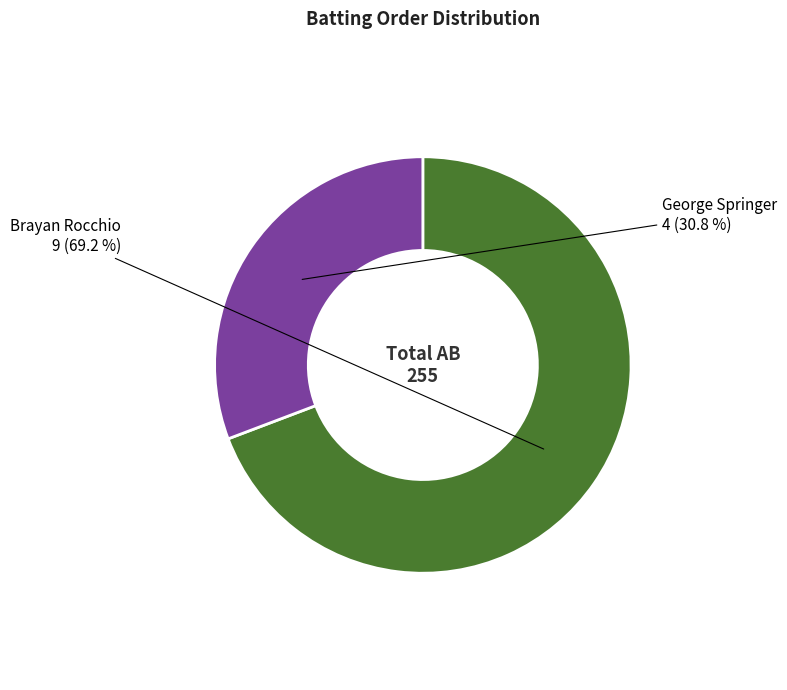

The George Springer slice represents 43% of the pie. True or false?

False